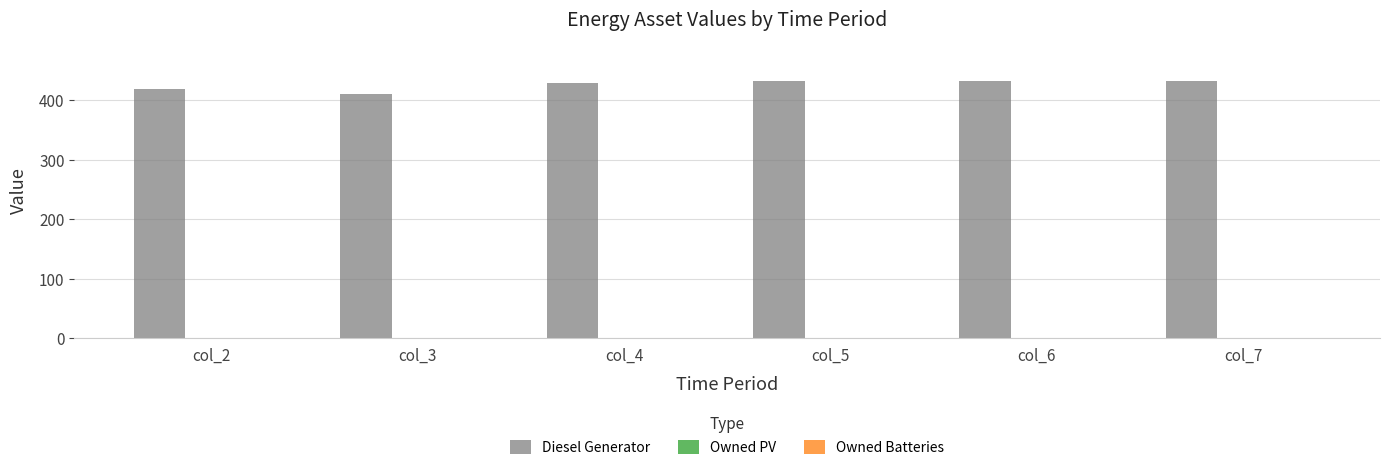

What is the value of the 4th bar from the left?

433